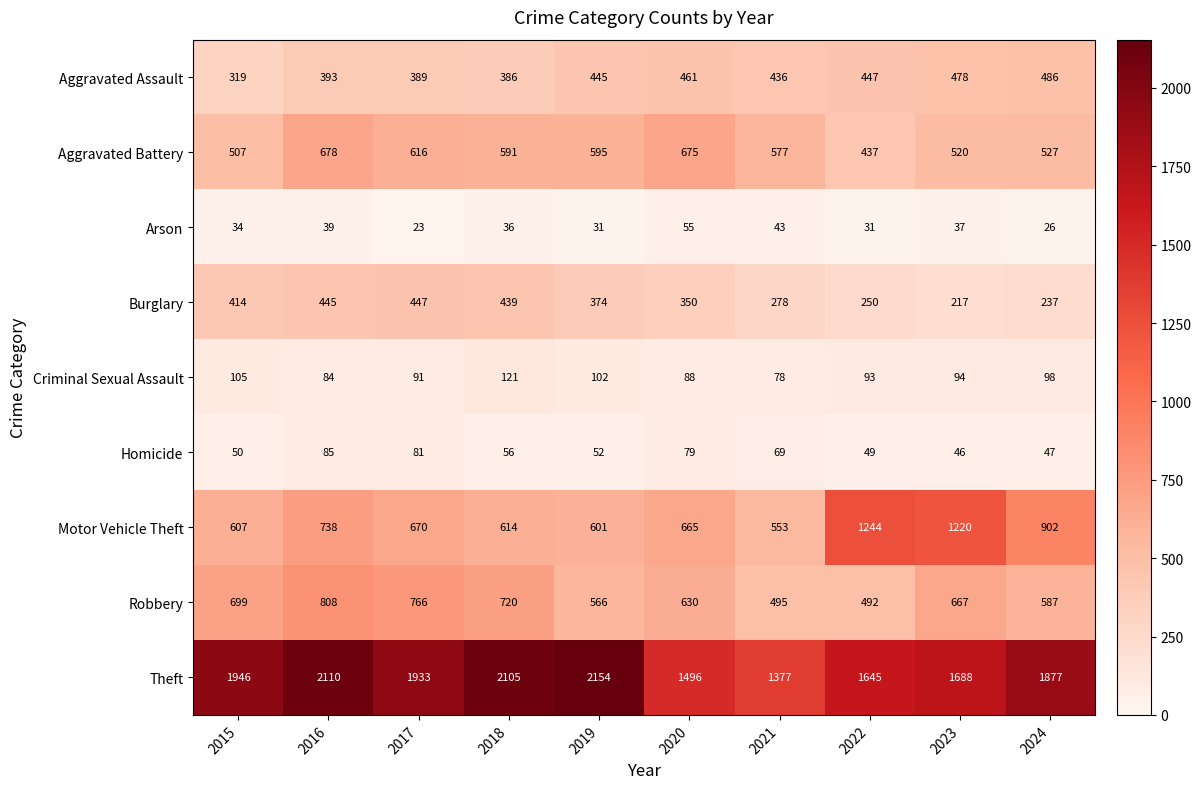

What value does the Criminal Sexual Assault series have at 2017, to the nearest 10?

90